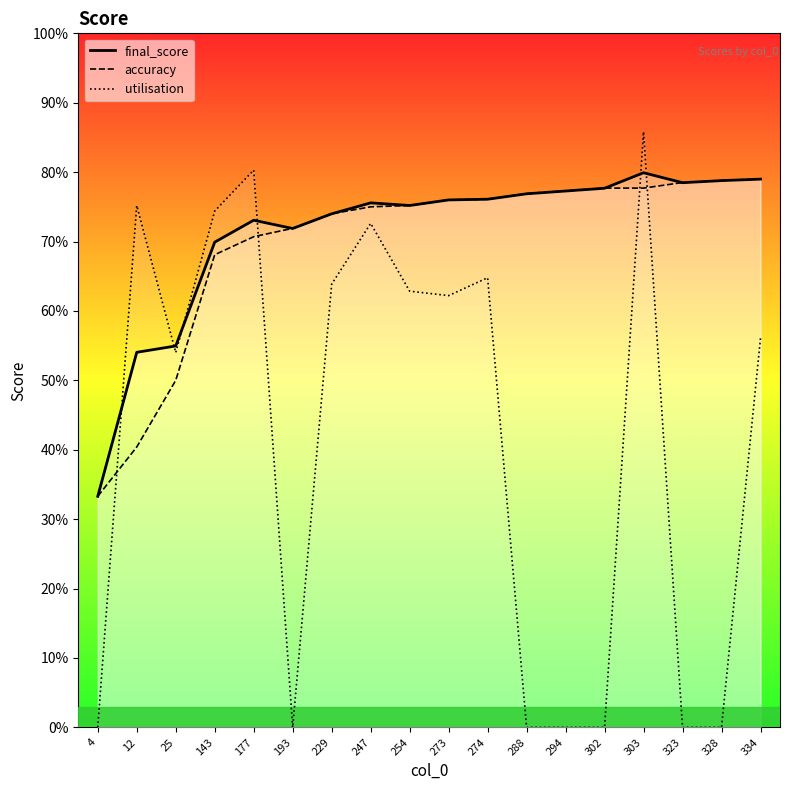

Does the chart display data point markers on the line(s)?

No